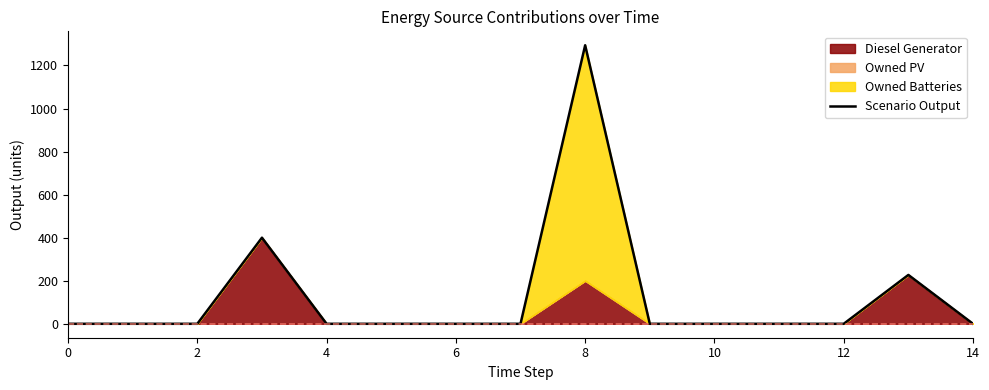

The value of Scenario Output at 14 is 0. True or false?

True